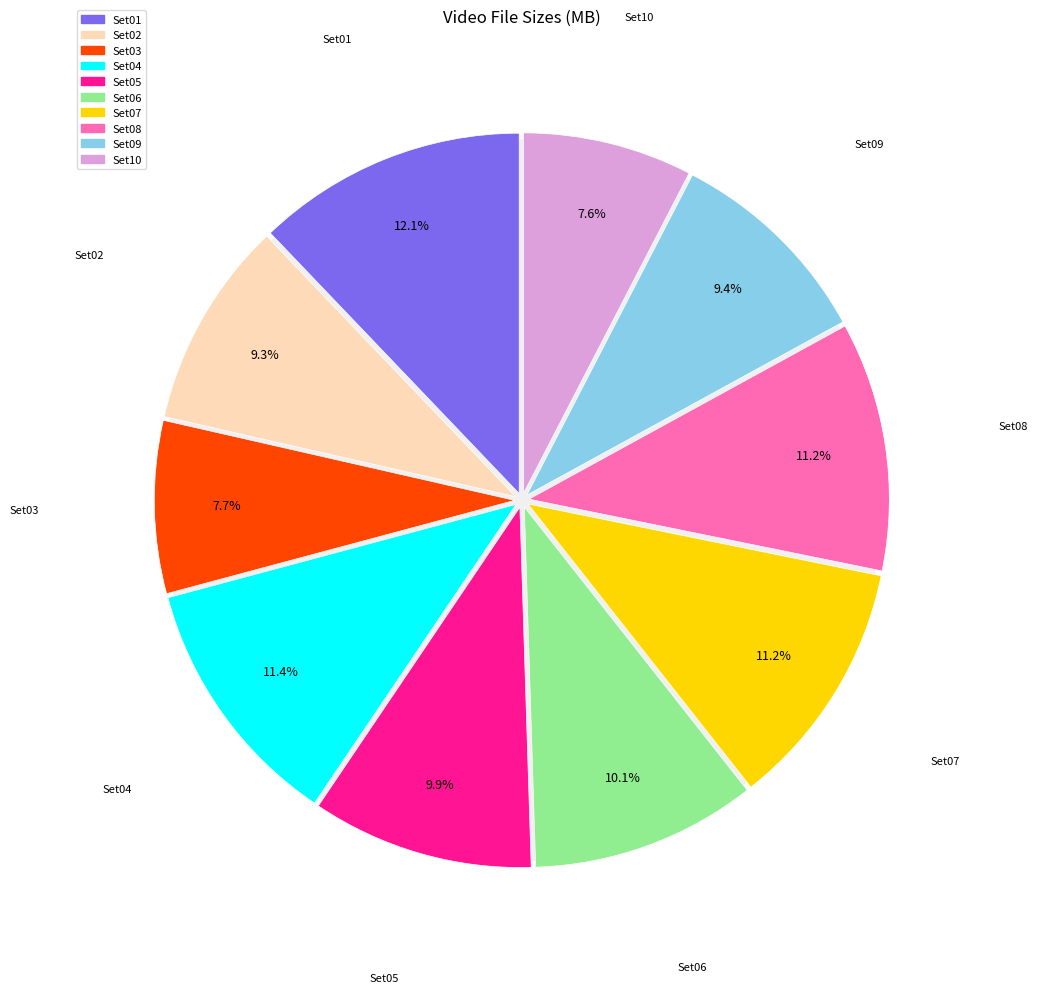

What percentage is NOT represented by Set05?

90.1%